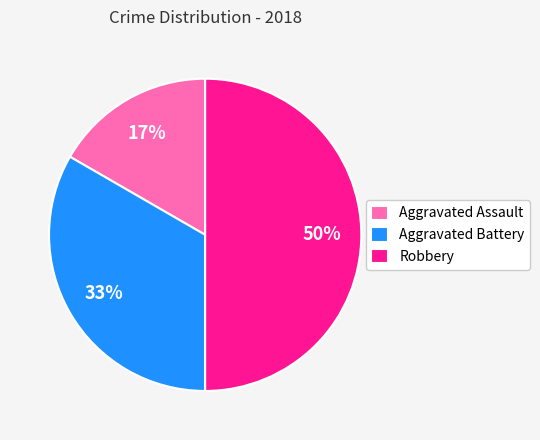

To the nearest percent, what is the combined percentage of Robbery and Aggravated Assault?

67%